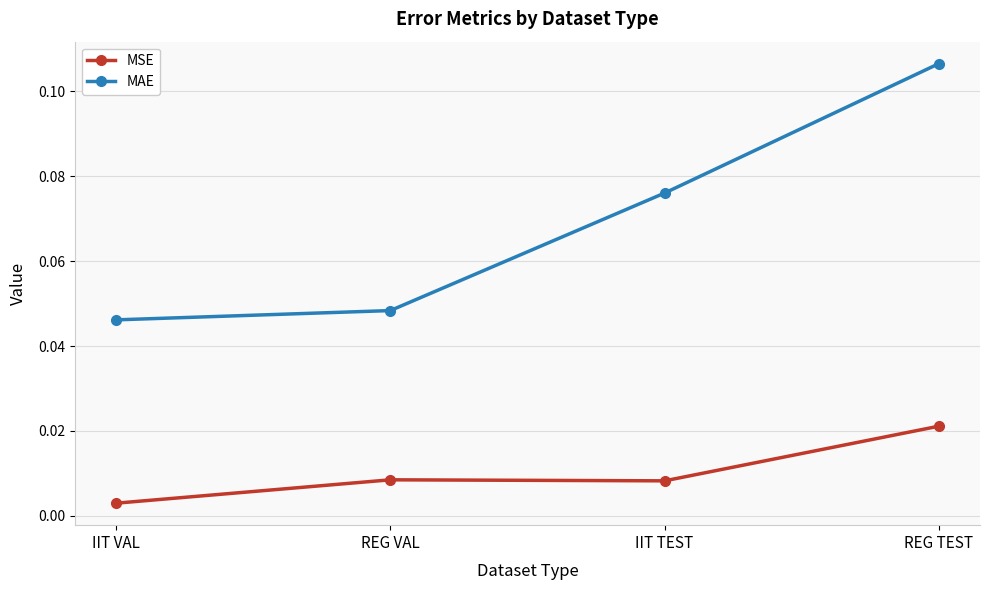

At which label does MSE reach its minimum?

IIT VAL